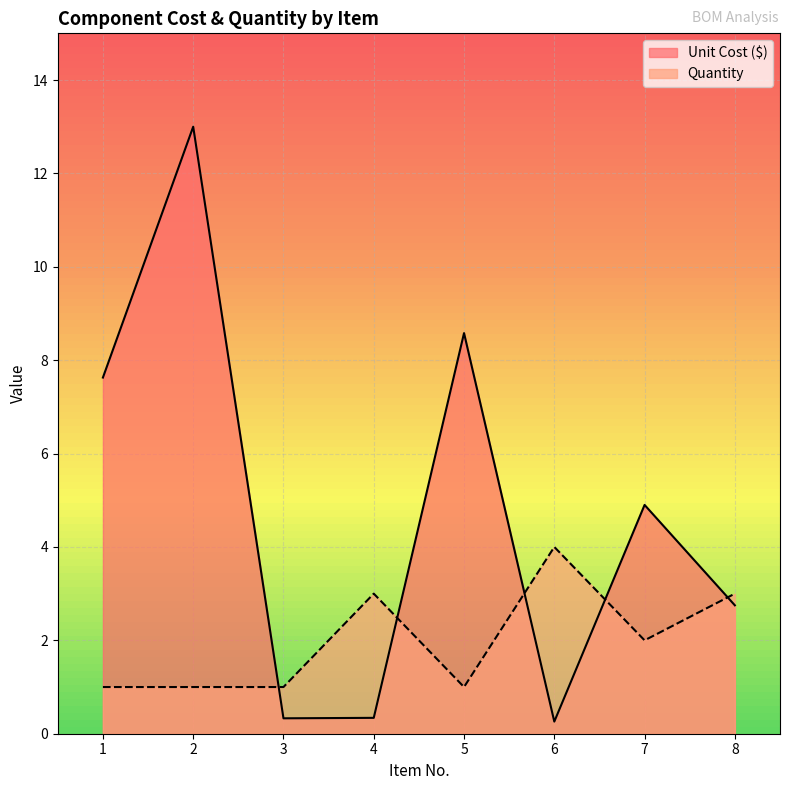

True or false: Quantity and Unit Cost ($) intersect in this chart.

True